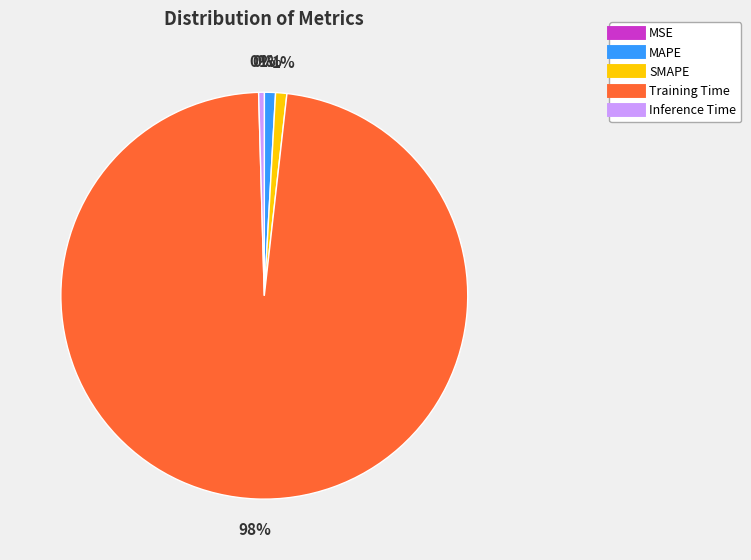

What percentage is the SMAPE slice, to the nearest percent?

1%